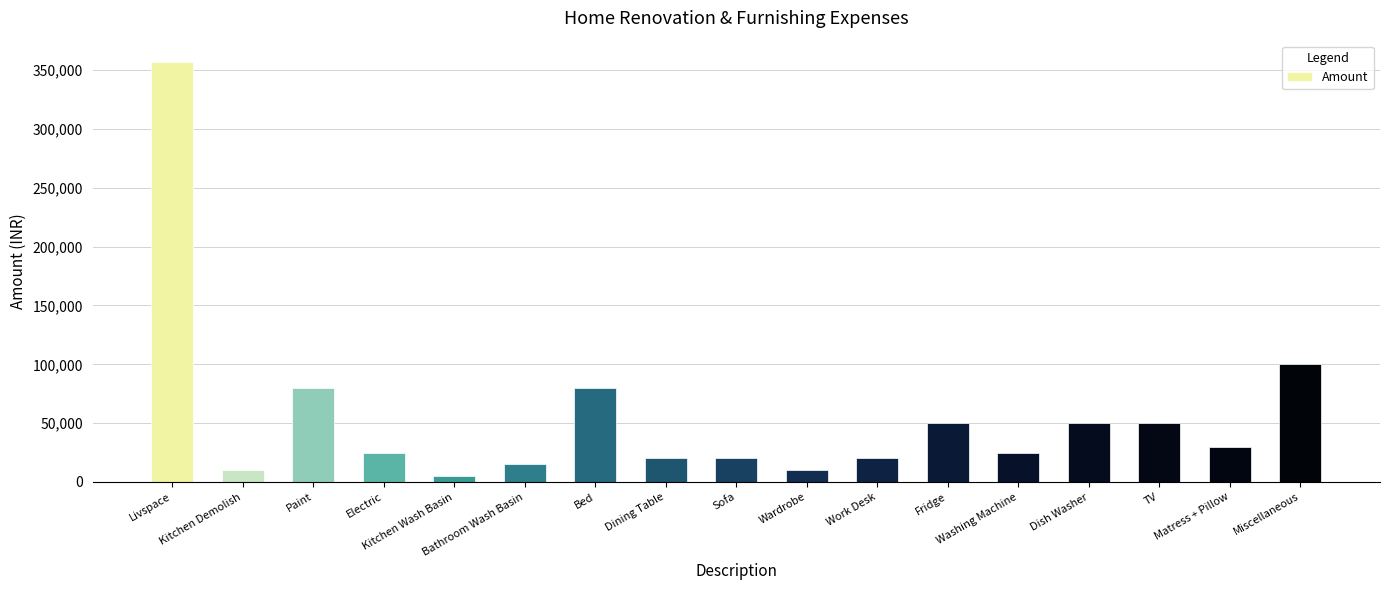

Reading left to right, extract all data points from this chart.

357190	10000	80000	25000	5000	15000	80000	20000	20000	10000	20000	50000	25000	50000	50000	30000	100000